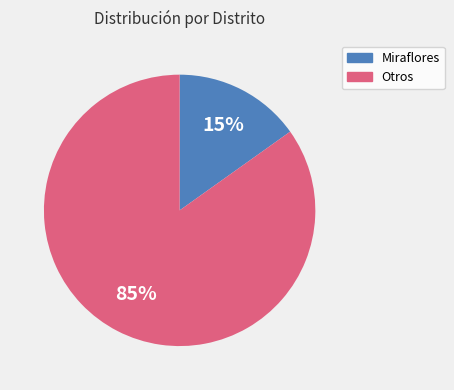

Combined, do Miraflores and Otros account for over 50%?

Yes